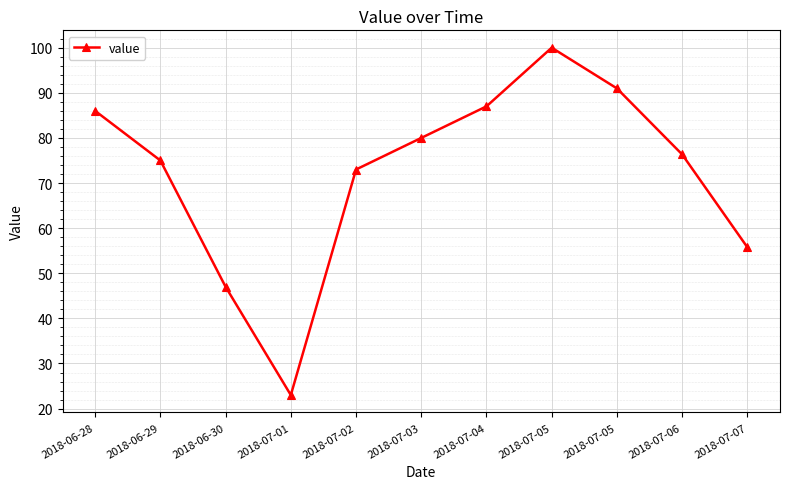

At which category does the data reach its first local valley?

2018-07-01